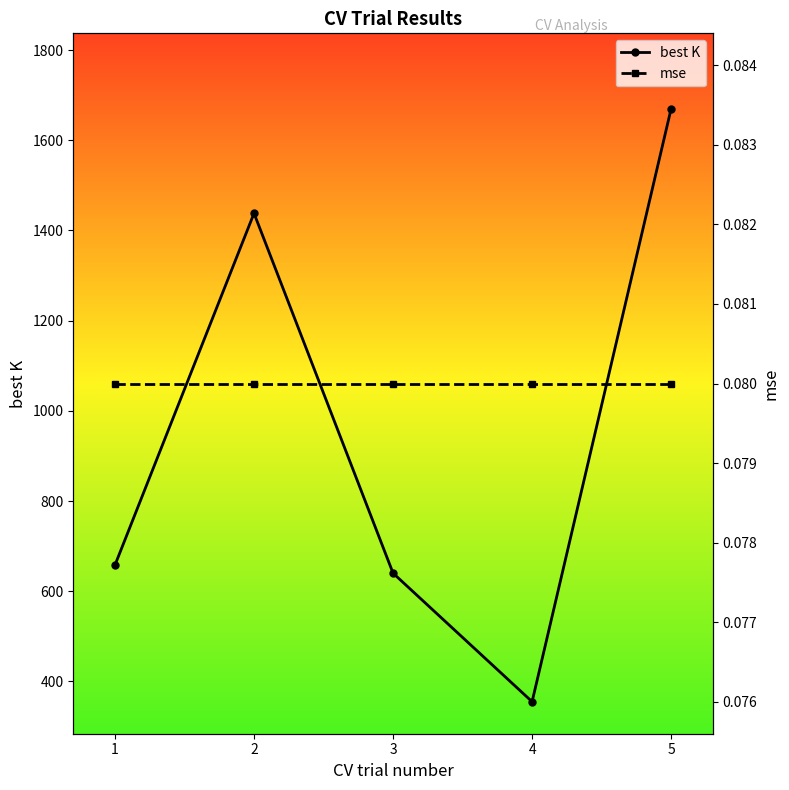

What is the sum of all best K values?

4761